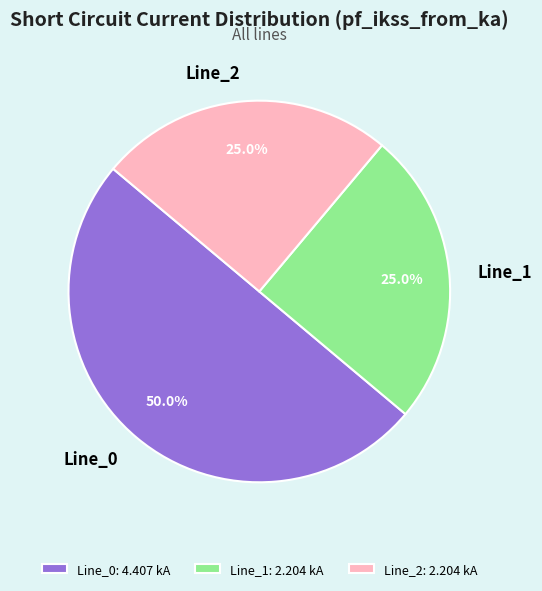

Which has a higher value, Line_1 or Line_0?

Line_0